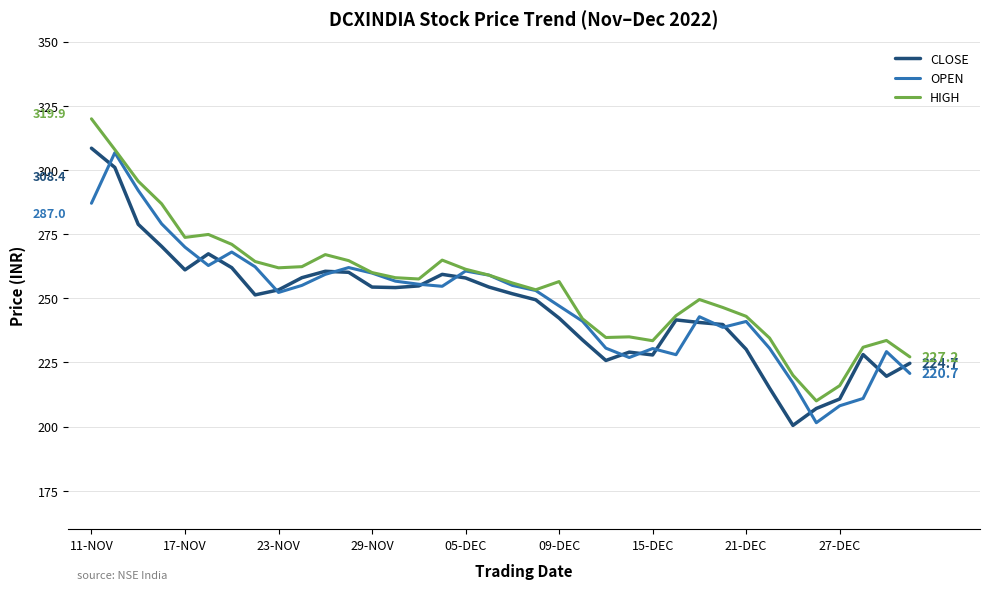

What is the minimum value for OPEN?

201.5